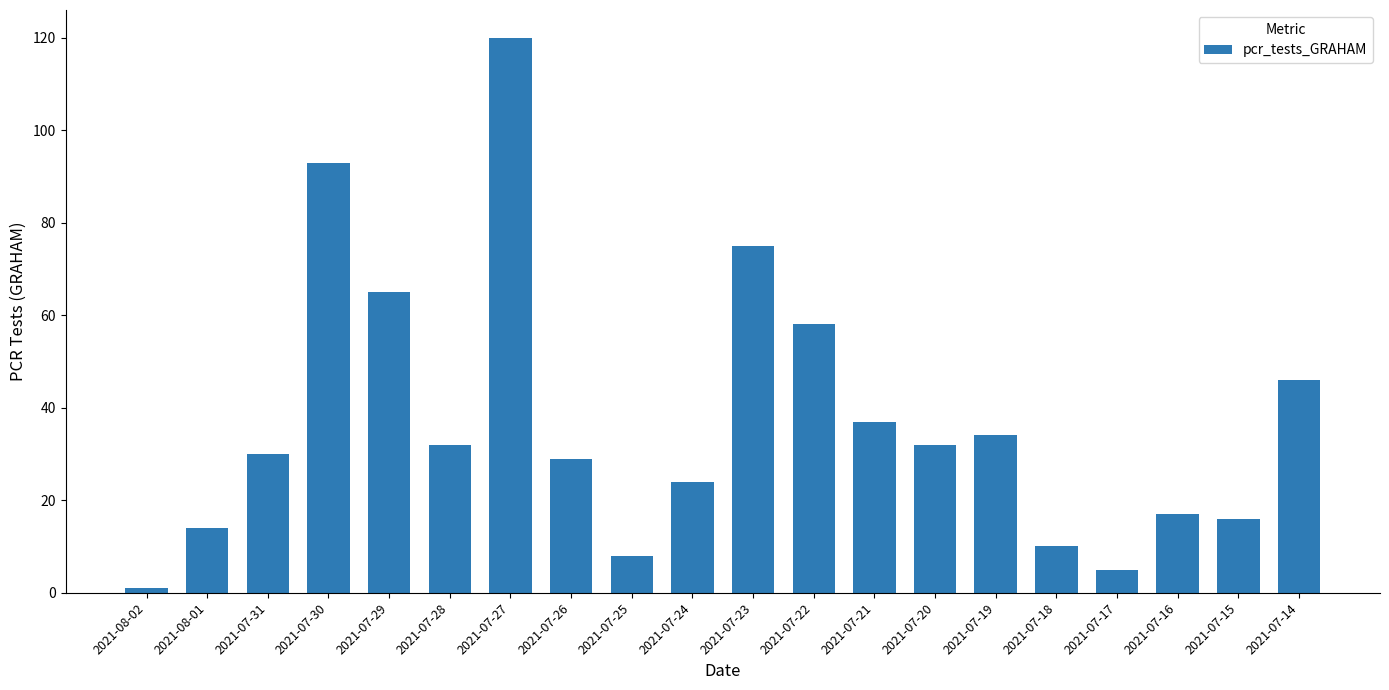

What is the label of the 9th bar from the right?

2021-07-22